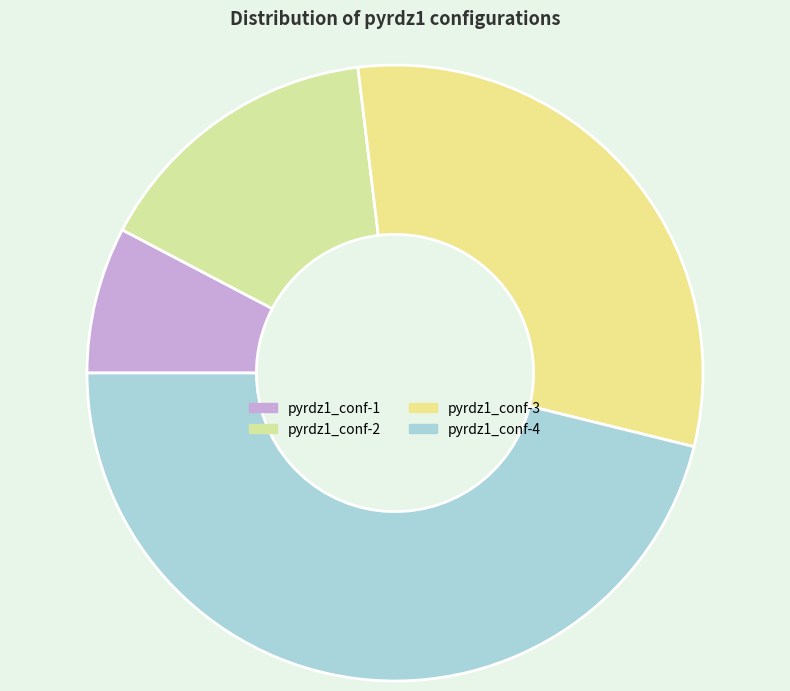

Is the sum of pyrdz1_conf-4 and pyrdz1_conf-2 greater than half?

Yes